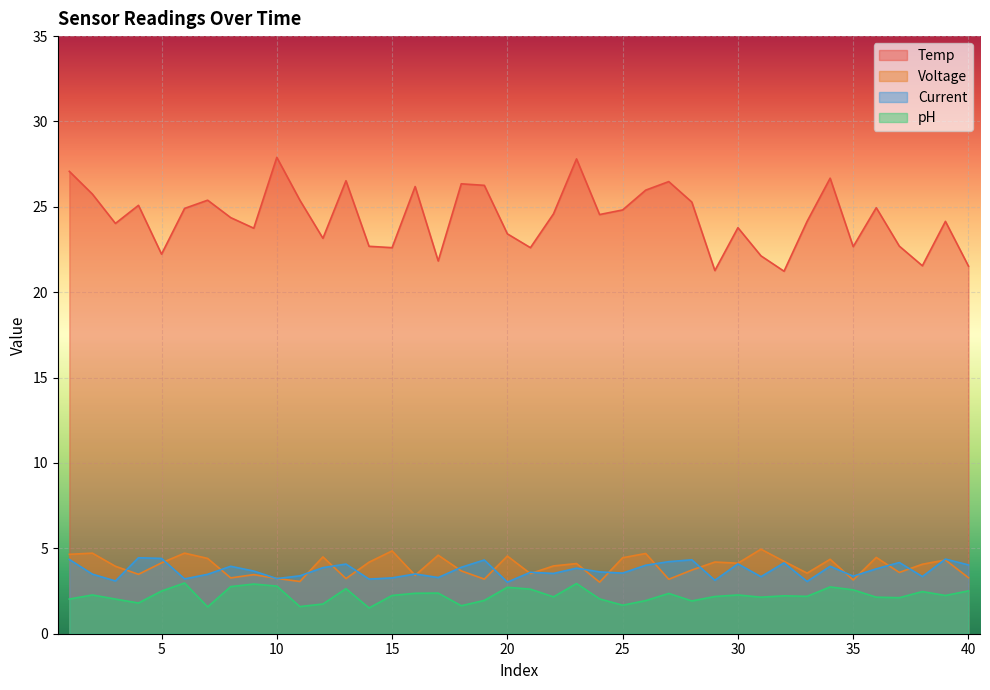

What is the maximum value for Current?

4.5